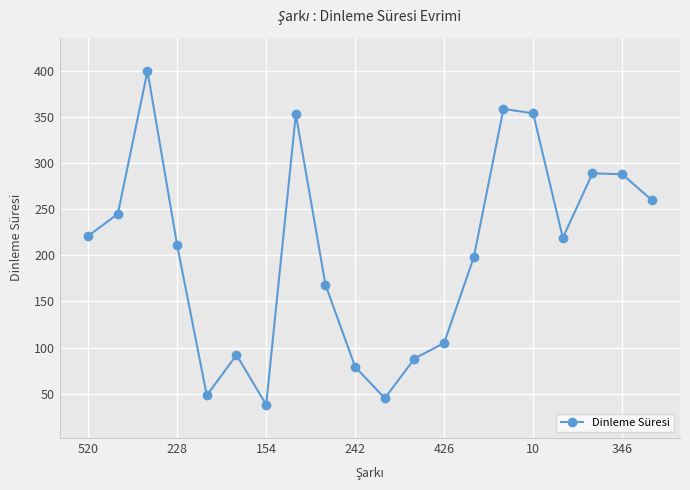

What is the value of the 9th point from the left?

168